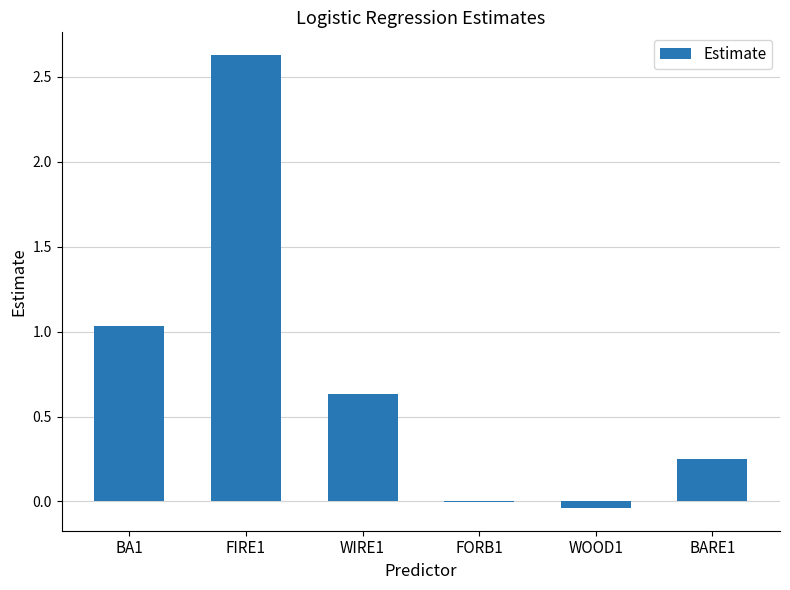

True or false: the data shows 2.6 at FIRE1.

True